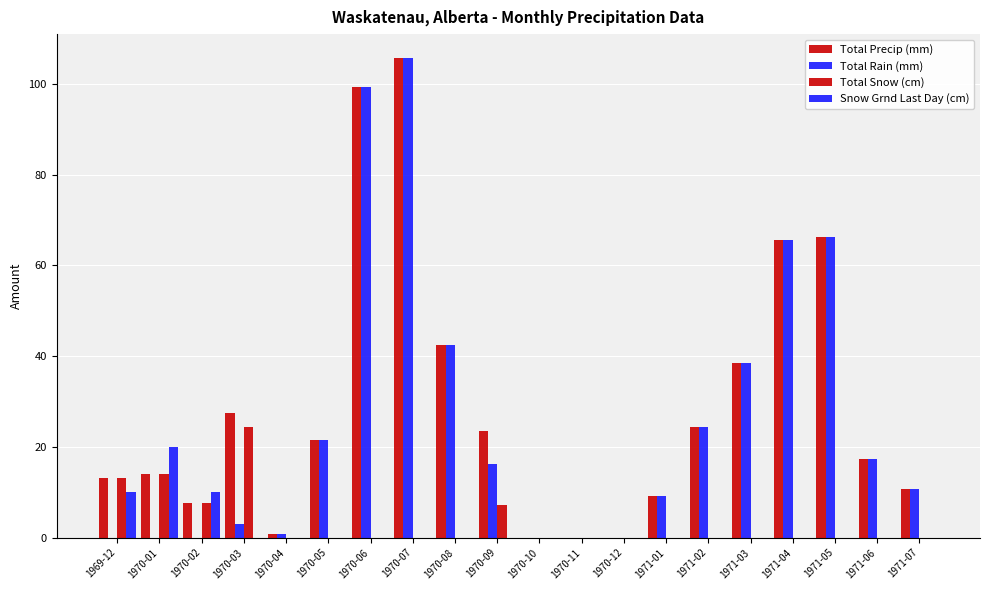

How many distinct data groups are displayed?

4